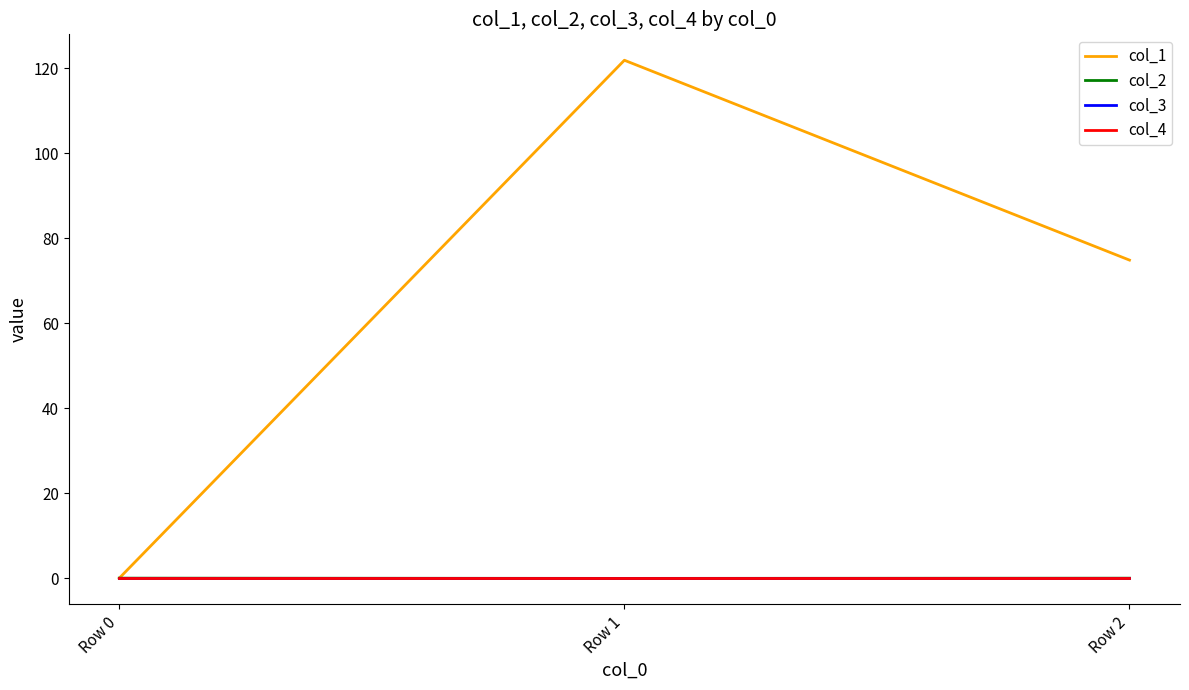

What is the sum of the col_1 values at Row 2 and Row 0?

74.8